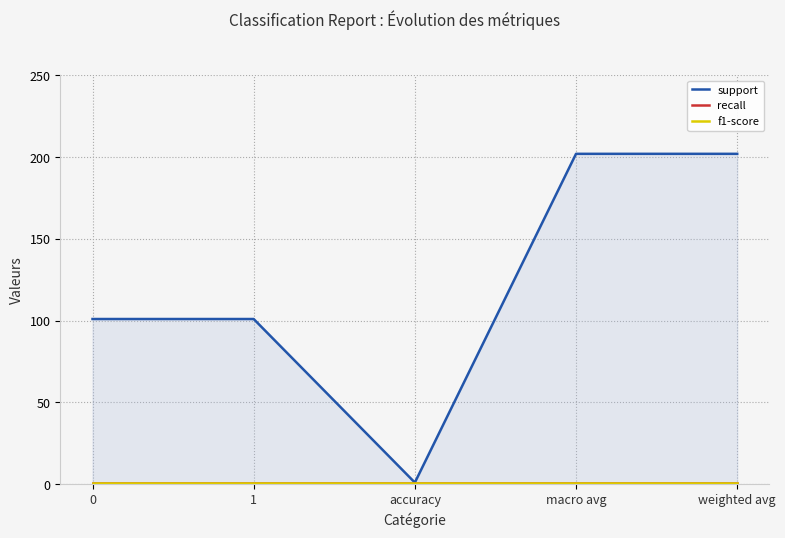

Which series has the largest total across all categories?

support